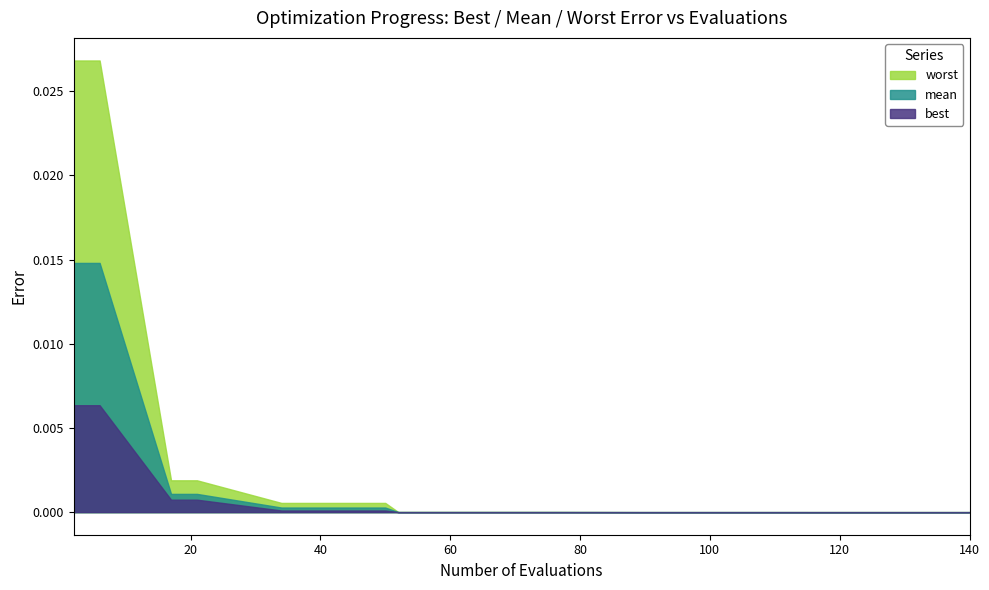

Is it true that best equals 0.0 at 34?

False